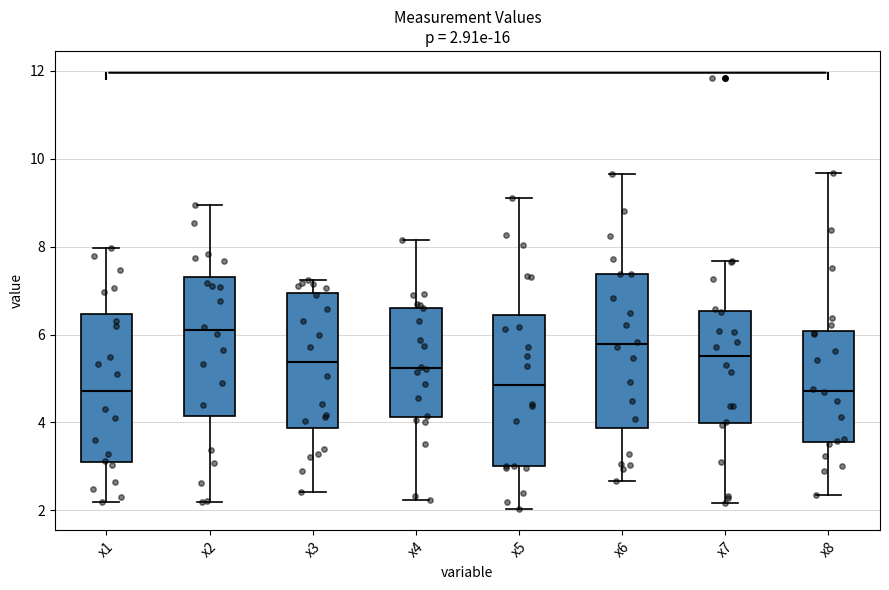

Which box's median line is the highest?

x2